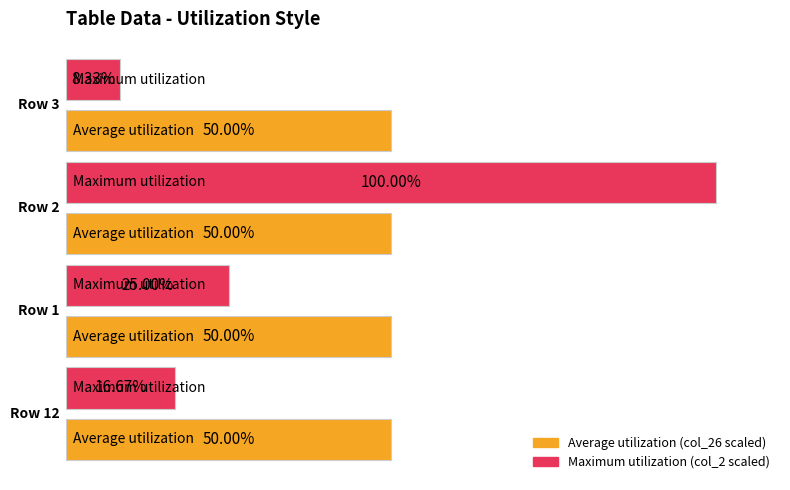

How many bars are there in each group?

2